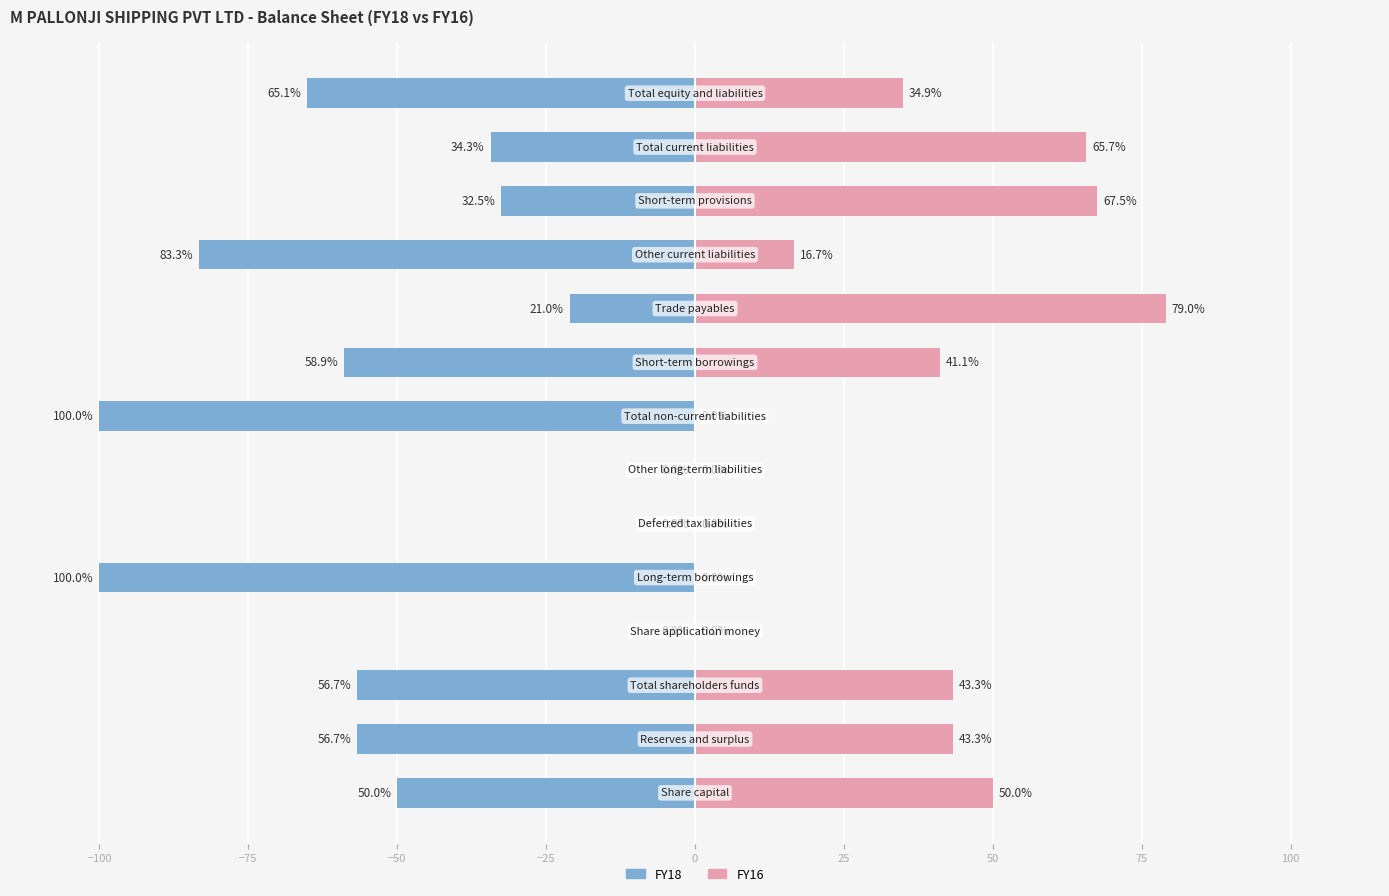

Which series has the largest total across all categories?

FY16